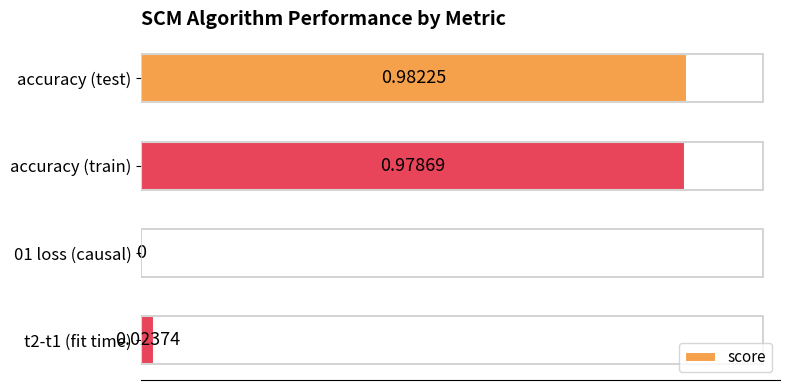

Are the bars horizontal?

Yes